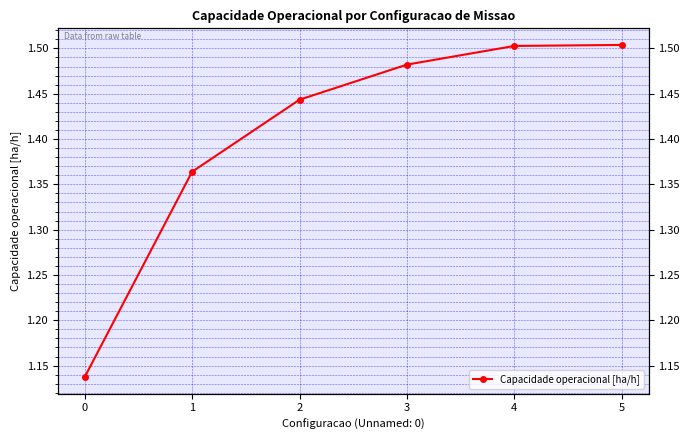

What is the difference between the maximum and minimum values?

0.4